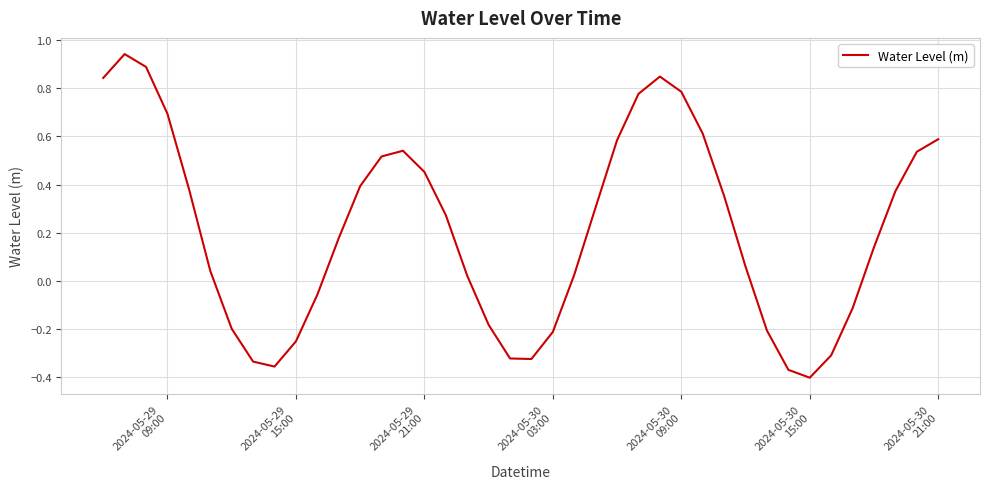

How many values are above zero?

26